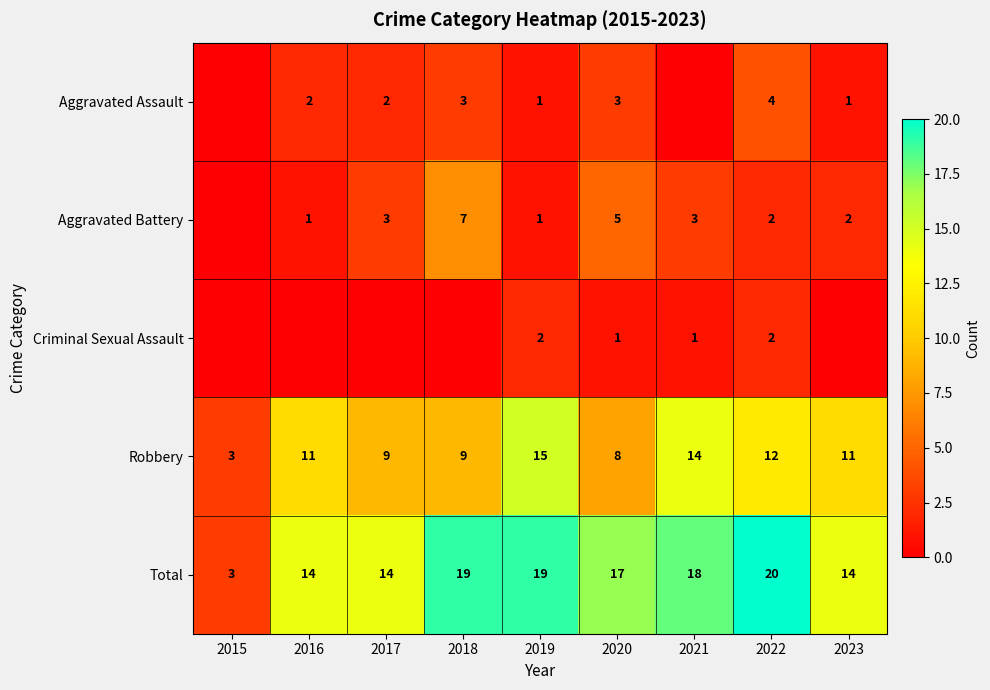

Which has a higher value, 2021 or 2015?

2021